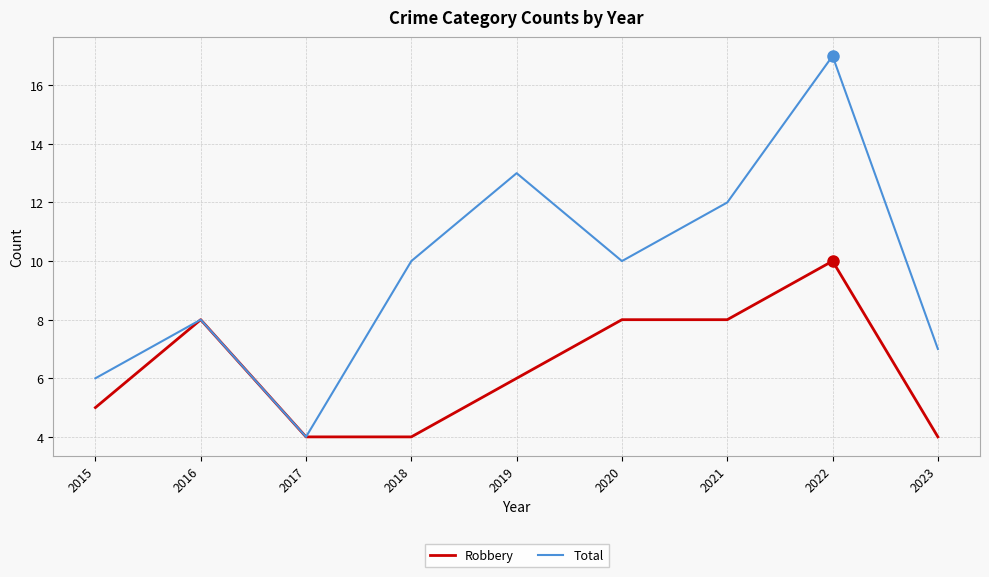

What is the difference between the second highest and minimum values in the Robbery series?

4